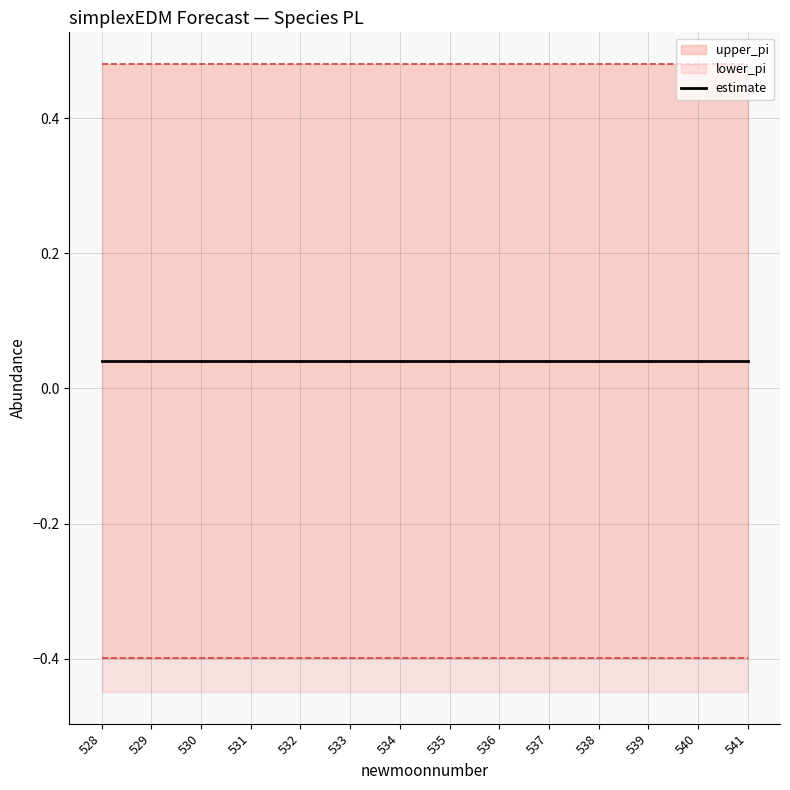

What value does the lower_pi series have at 529?

-0.4